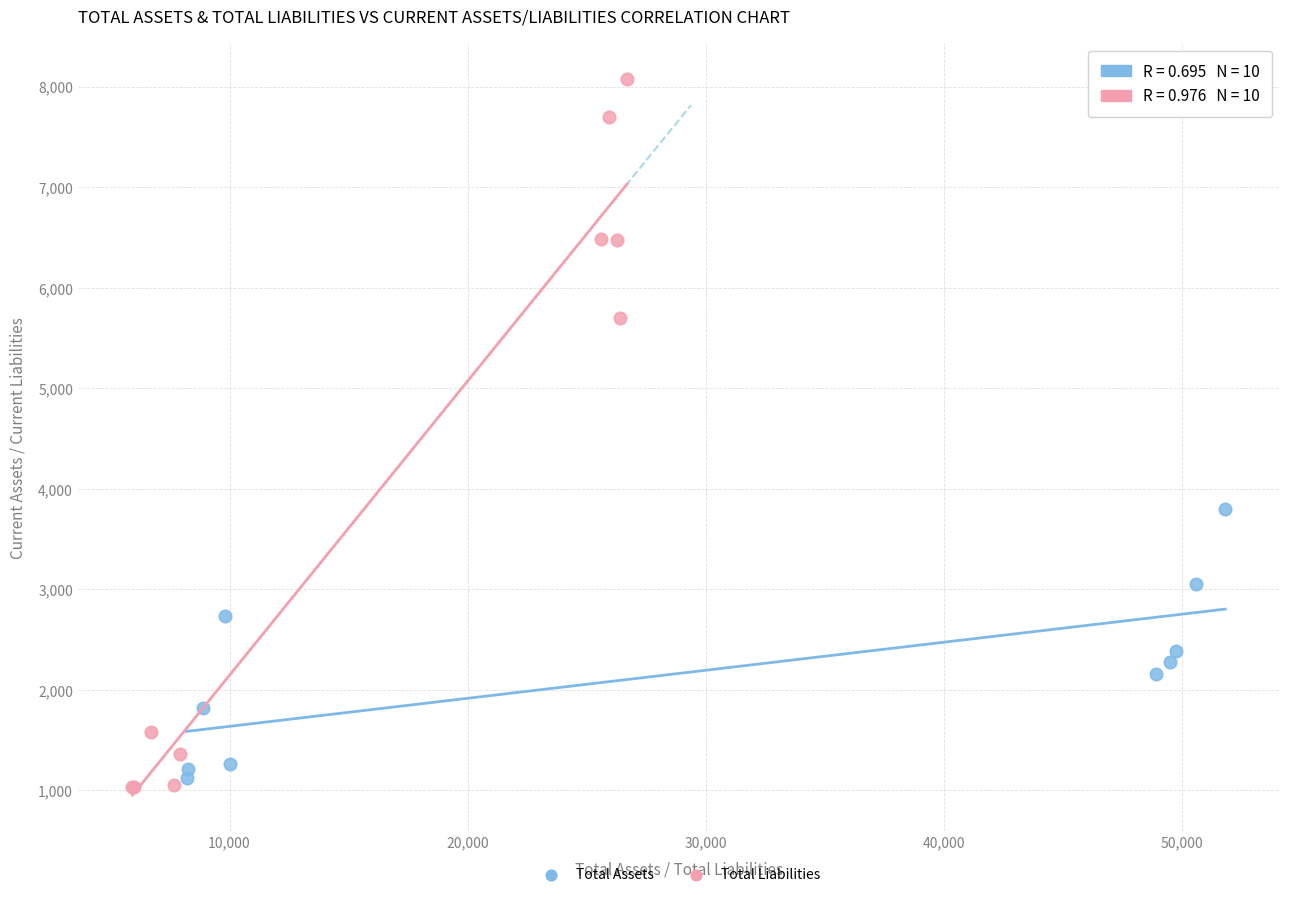

Which series contains the highest Y value?

Total Liabilities